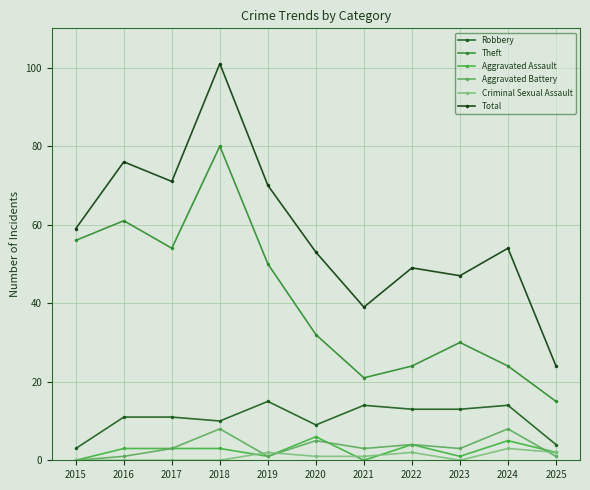

What is the difference between the second highest and second lowest values in the Robbery series?

10